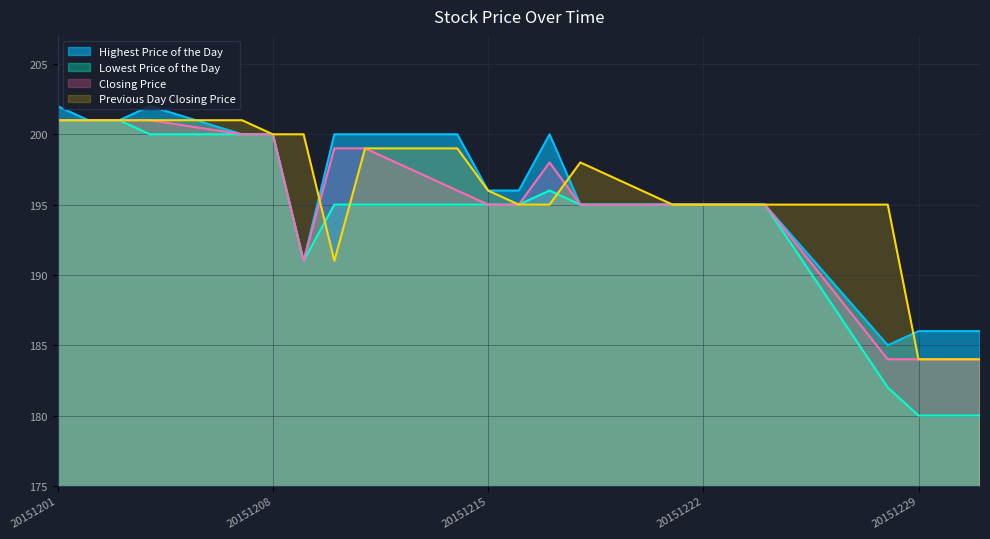

At how many categories does at least one series exceed 194?

19